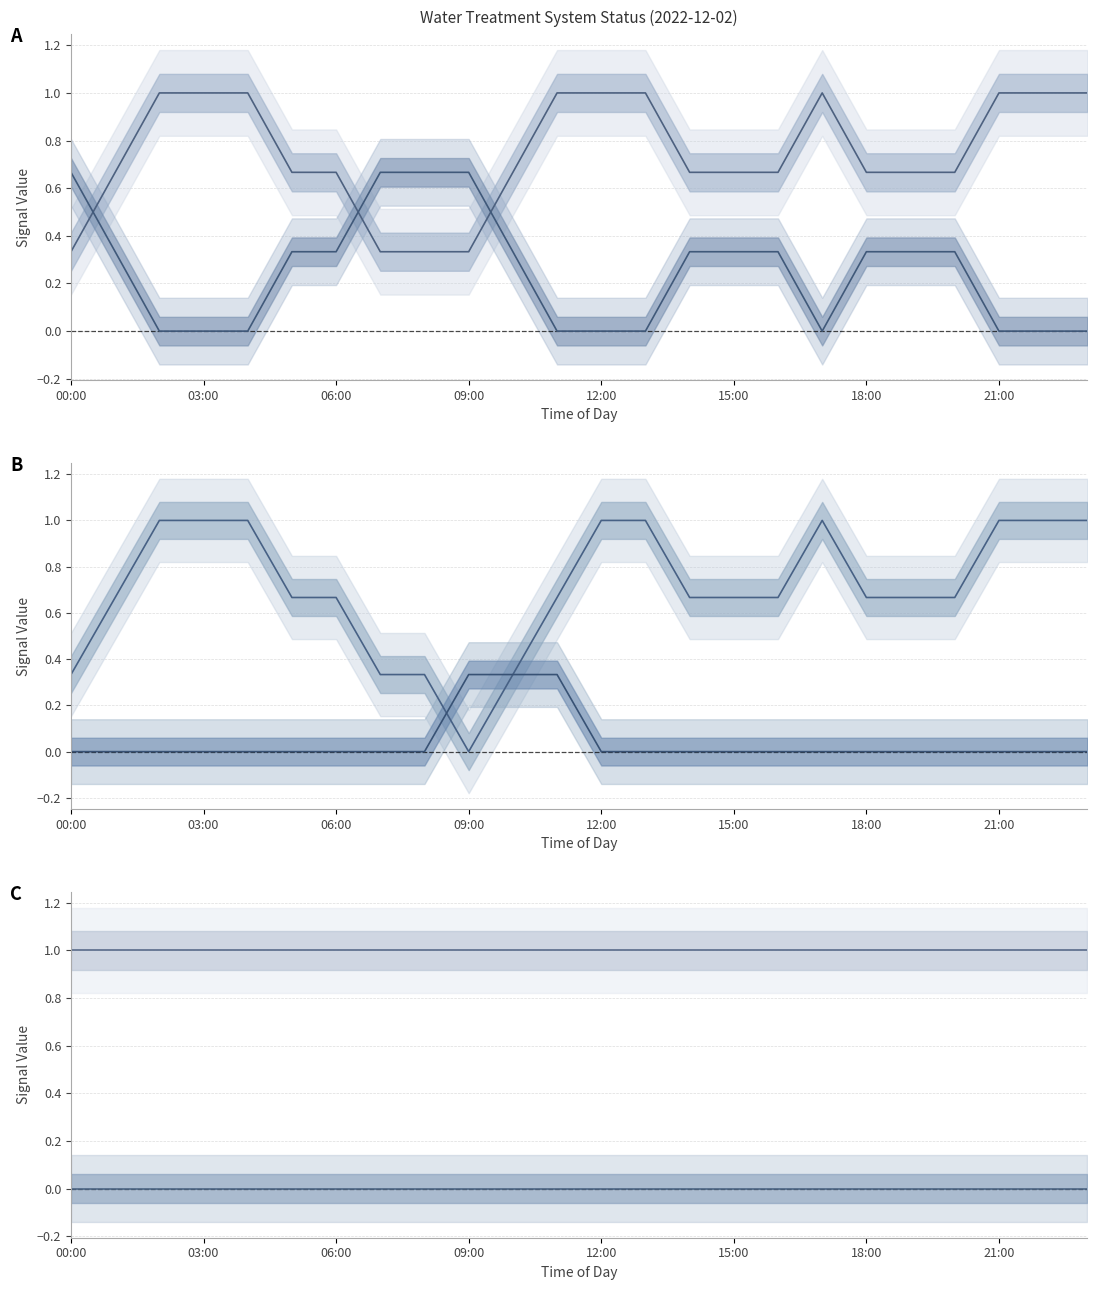

True or false: _LS2_H_TREATED_WATER_TANK has more than 0 points higher than both neighbors.

True